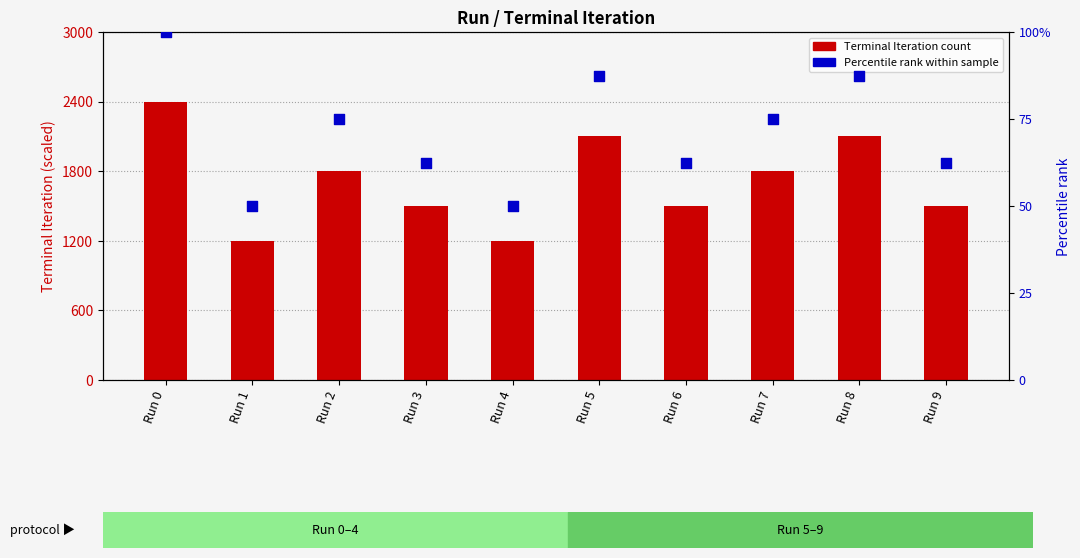

Is the value of Percentile rank at Run 4 greater than the value of Terminal Iteration at Run 3?

No